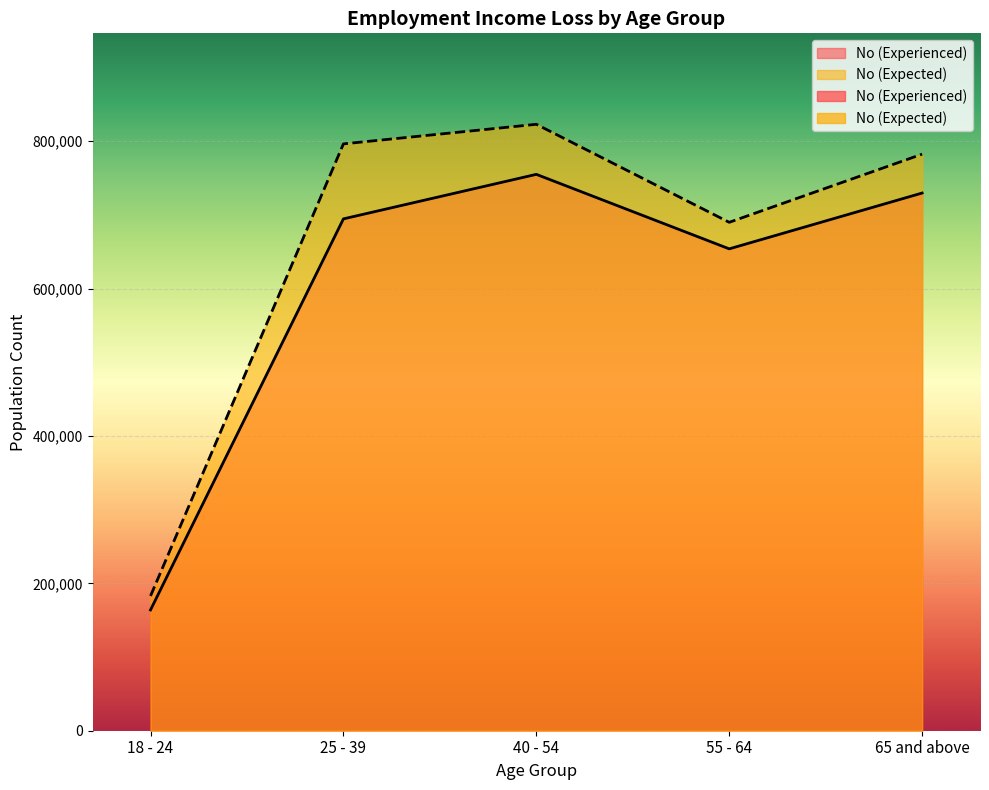

How many lines are shown in the chart?

2